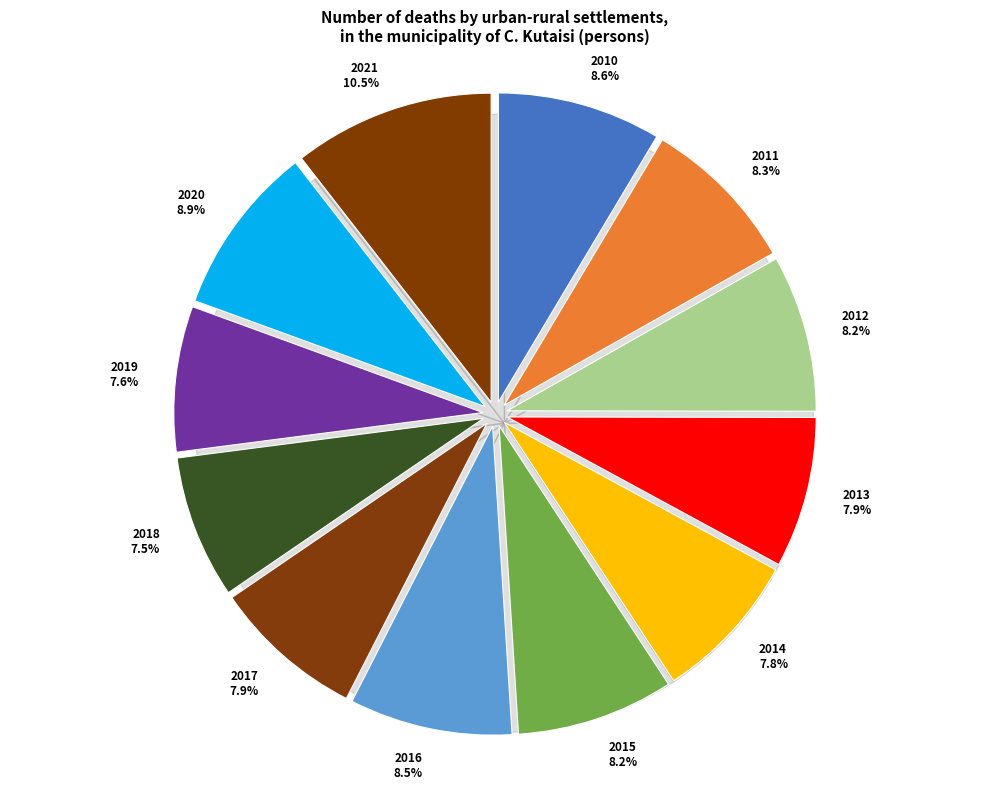

Is 2021 the majority of the pie?

No